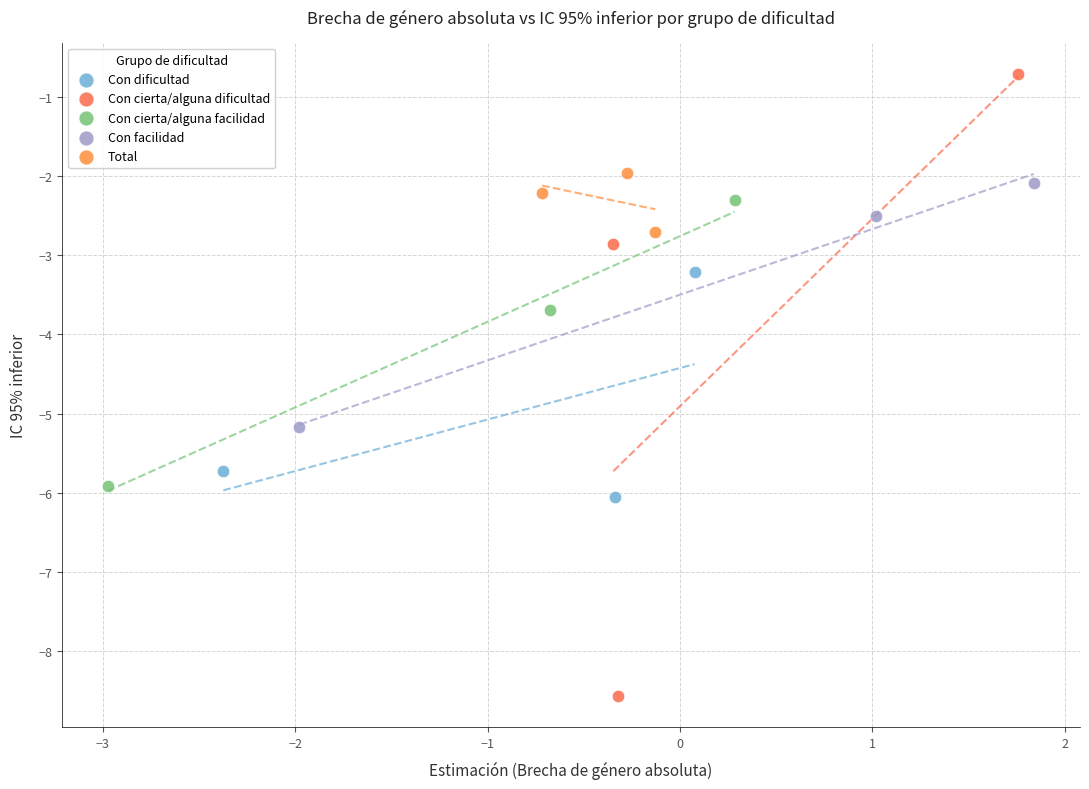

Which series reaches the minimum Y coordinate?

Con cierta/alguna dificultad